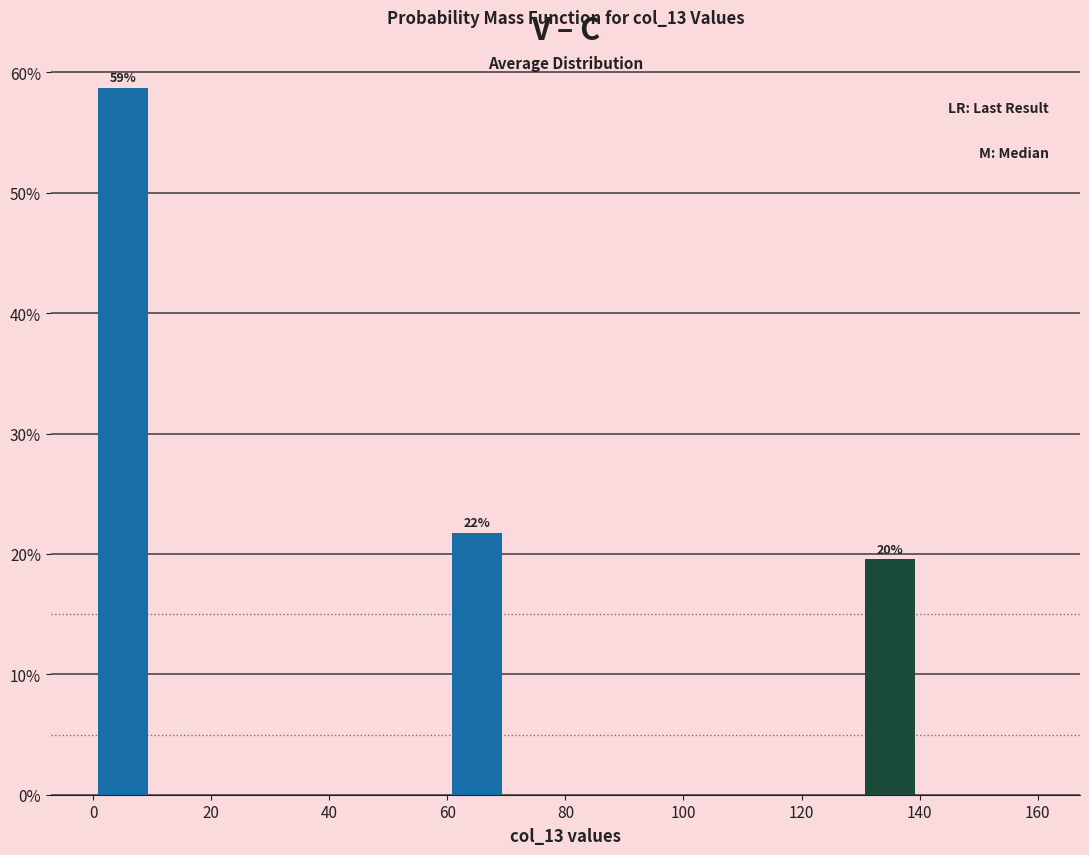

Over which range of the x-axis is the bar tallest?

0 to 10